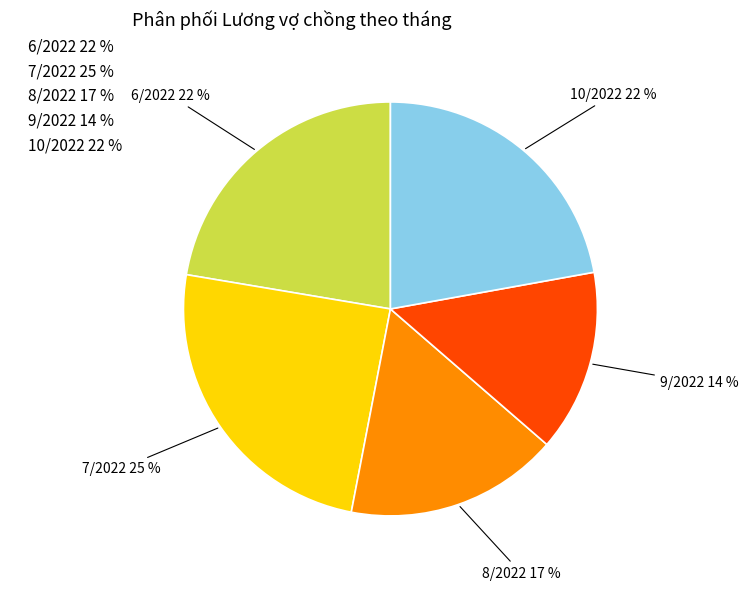

Which slice is the smallest?

9/2022